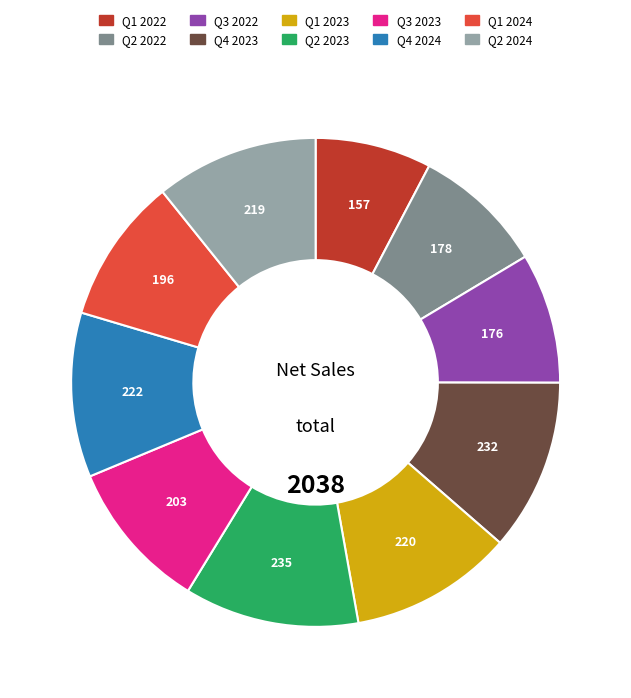

Which has a higher value, Q1 2024 or Q1 2023?

Q1 2023